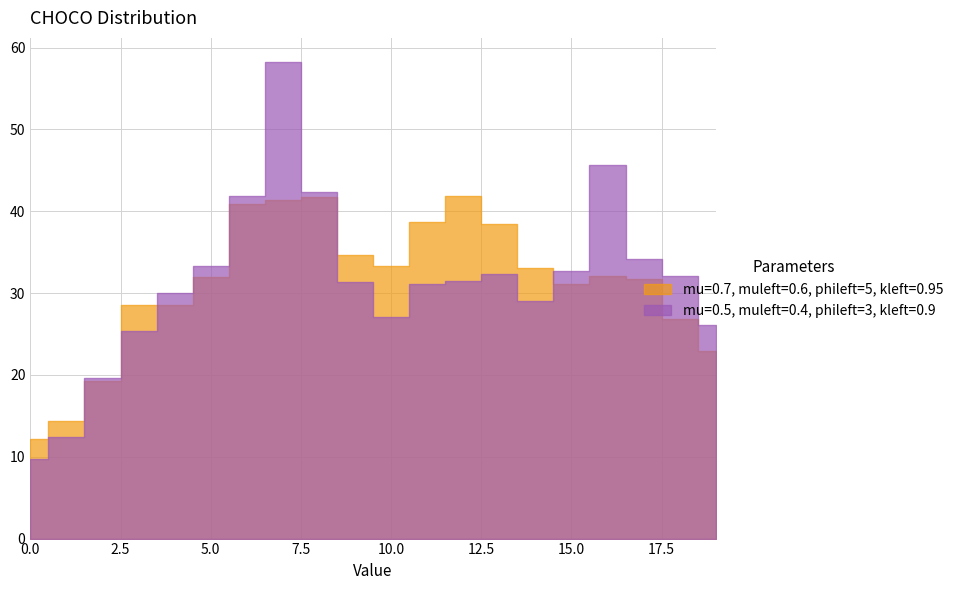

At which category does x=0 (z values) reach its first local peak?

7